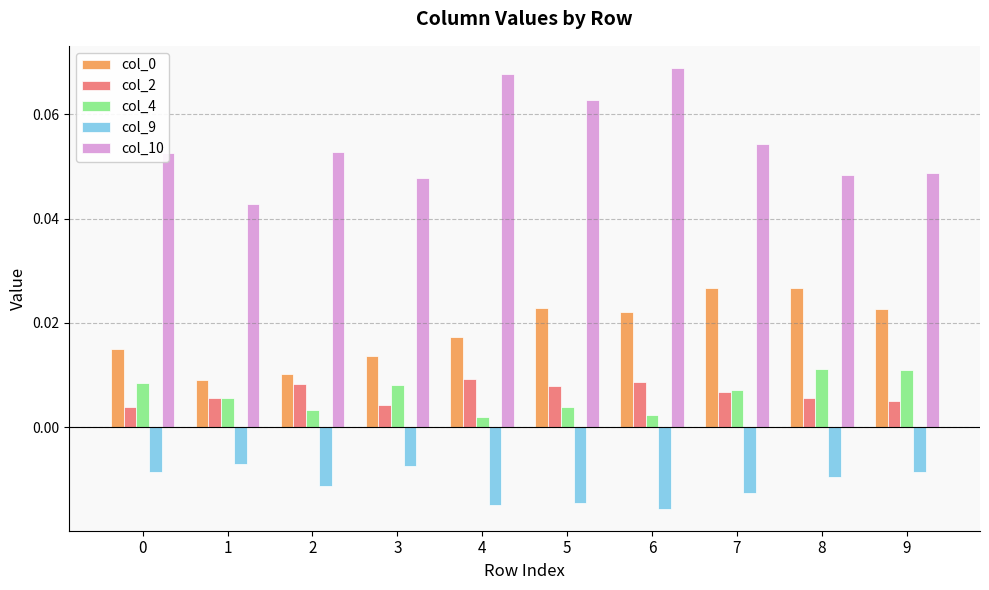

Which series has the widest spread of values?

col_10